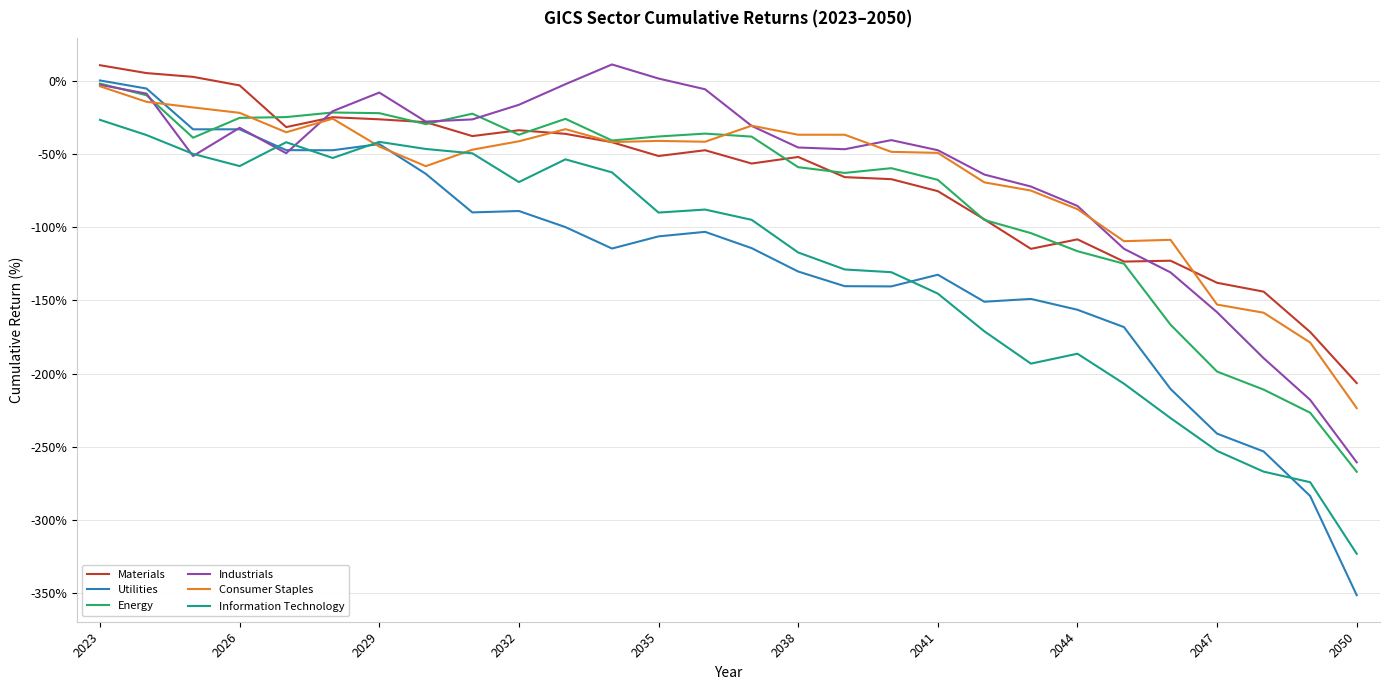

What is the minimum value for Utilities?

-351.6